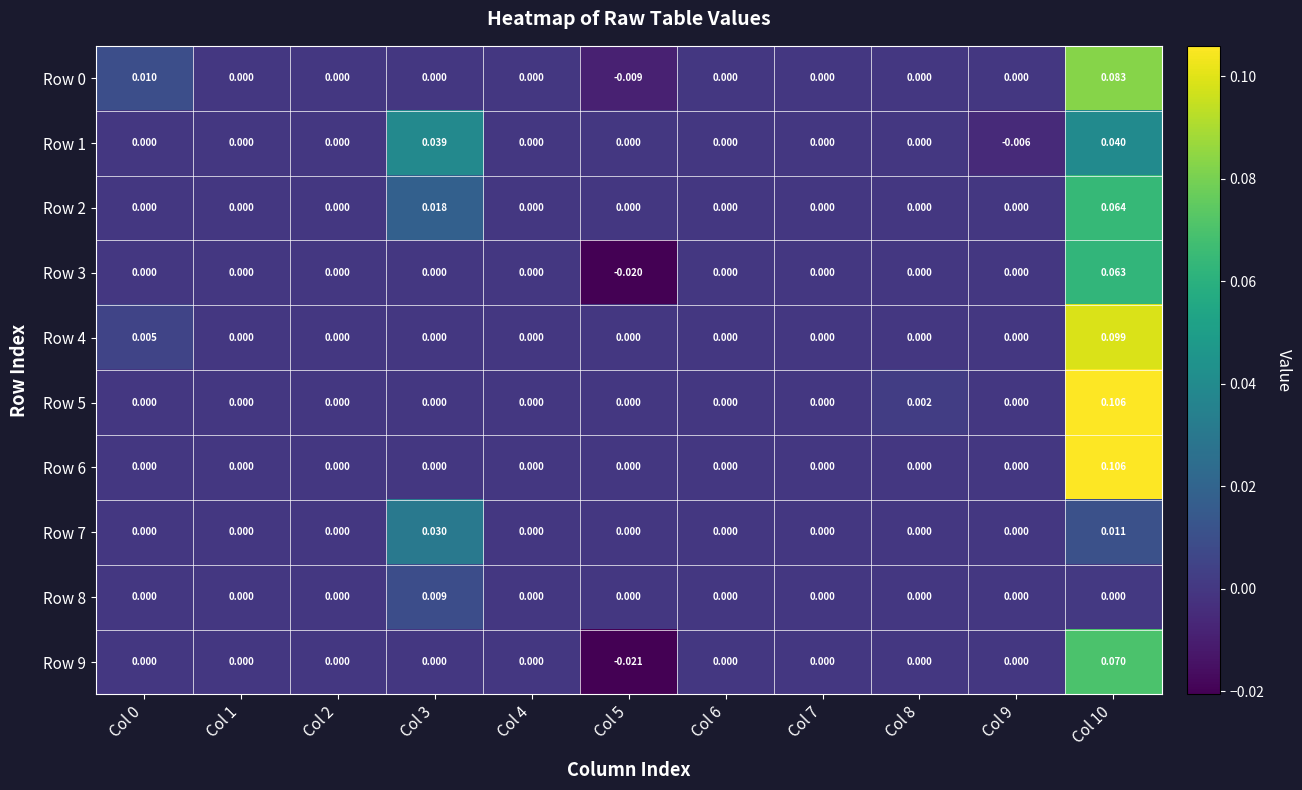

Is the value of Row 0 at Col 1 greater than the value of Row 9 at Col 10?

No